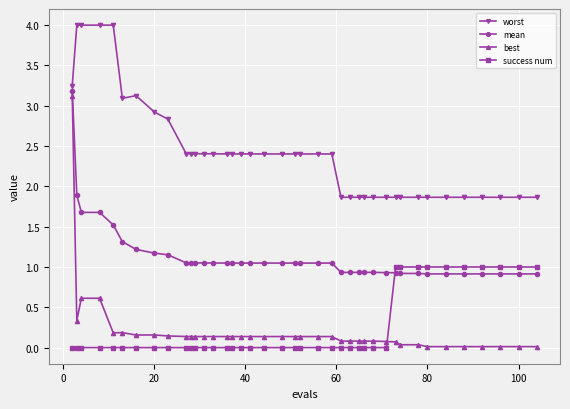

True or false: best has more than 0 interior local peaks.

True